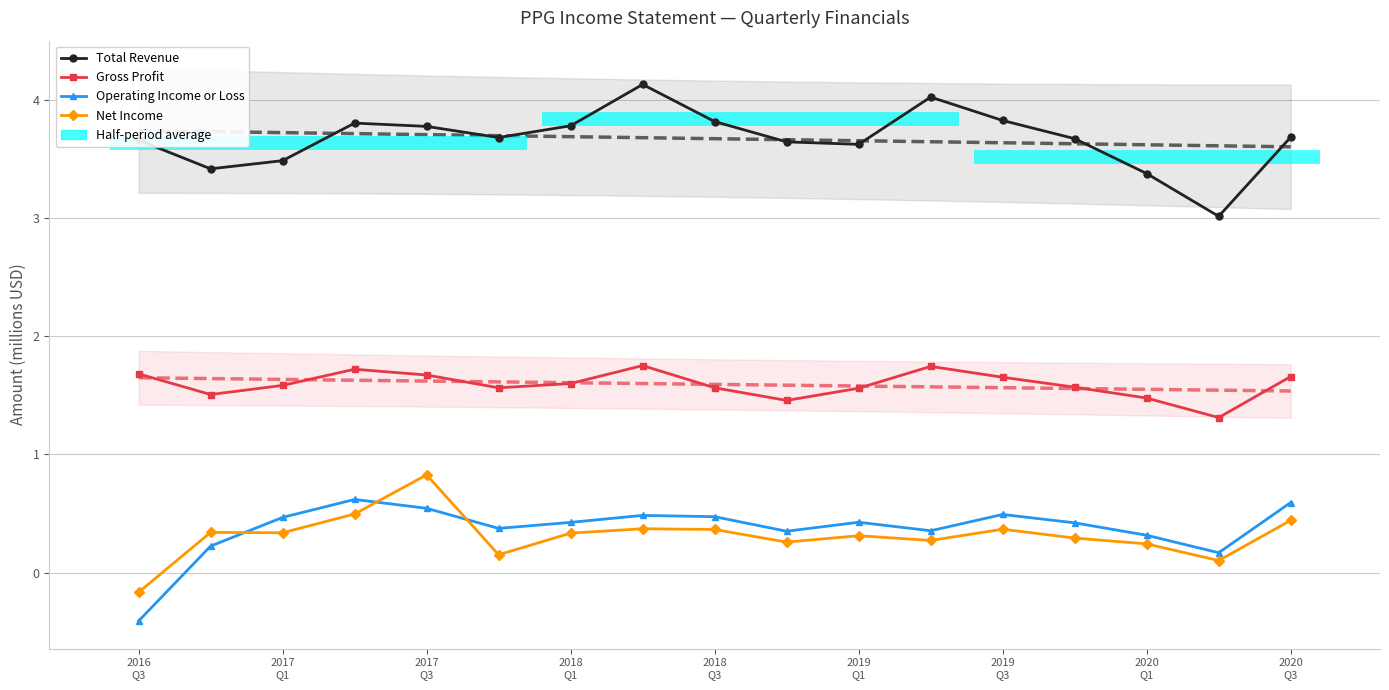

True or false: Gross Profit and Operating Income or Loss intersect in this chart.

False